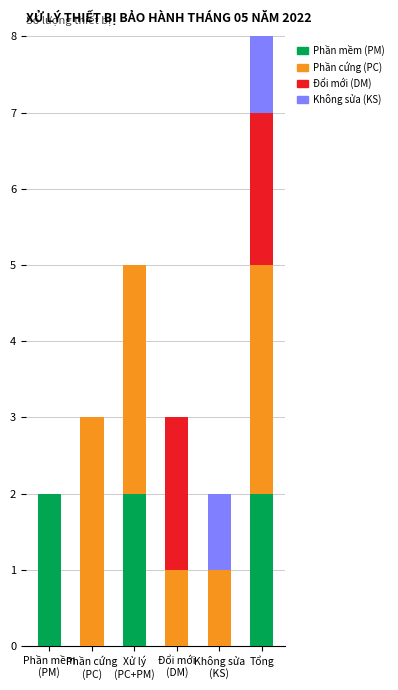

True or false: Phần mềm (PM) has a value of 2 at Xử lý
(PC+PM).

True